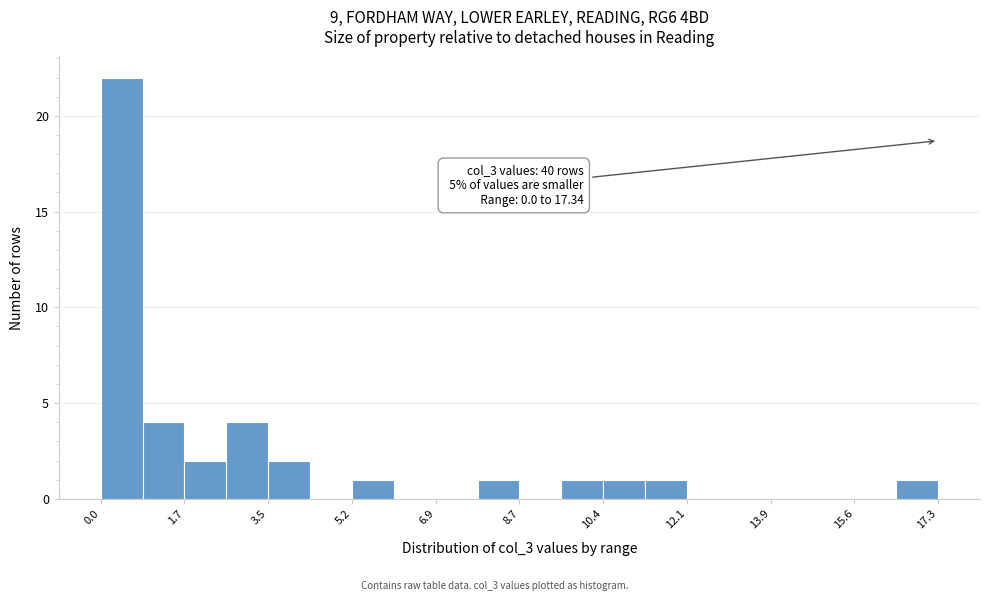

Over which range of the x-axis is the bar tallest?

0.0 to 0.8